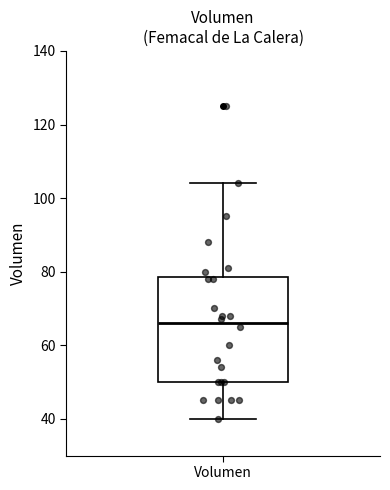

Read this box plot against the y-axis: the position of the median line, the range covered by the box, and the ends of both whiskers. The values are not printed on the chart, so give them approximately, as read against the axis.

median 66, box 50 to 78, whiskers 40 to 104